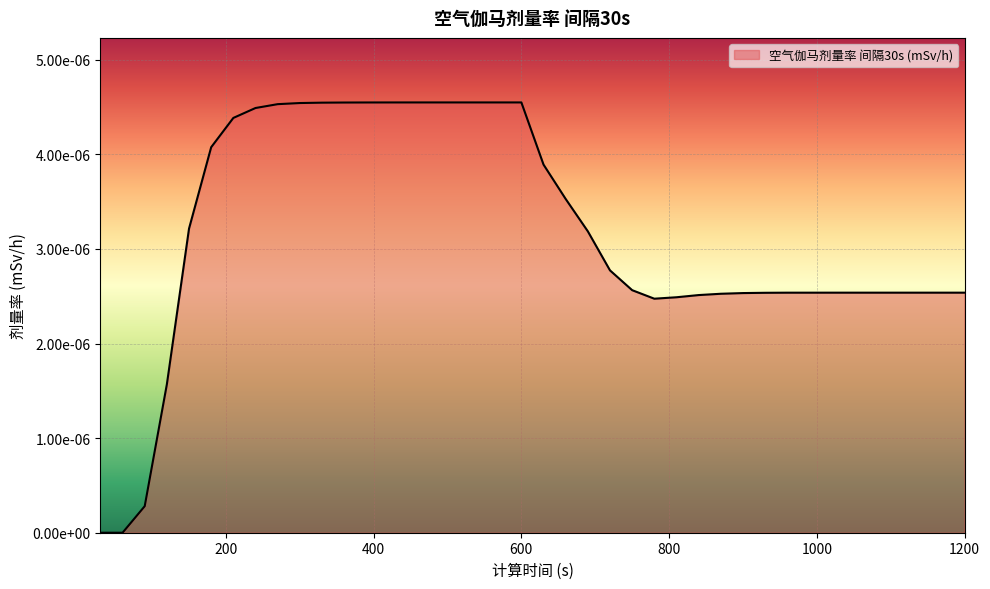

At which category does the chart reach its minimum across all series?

30